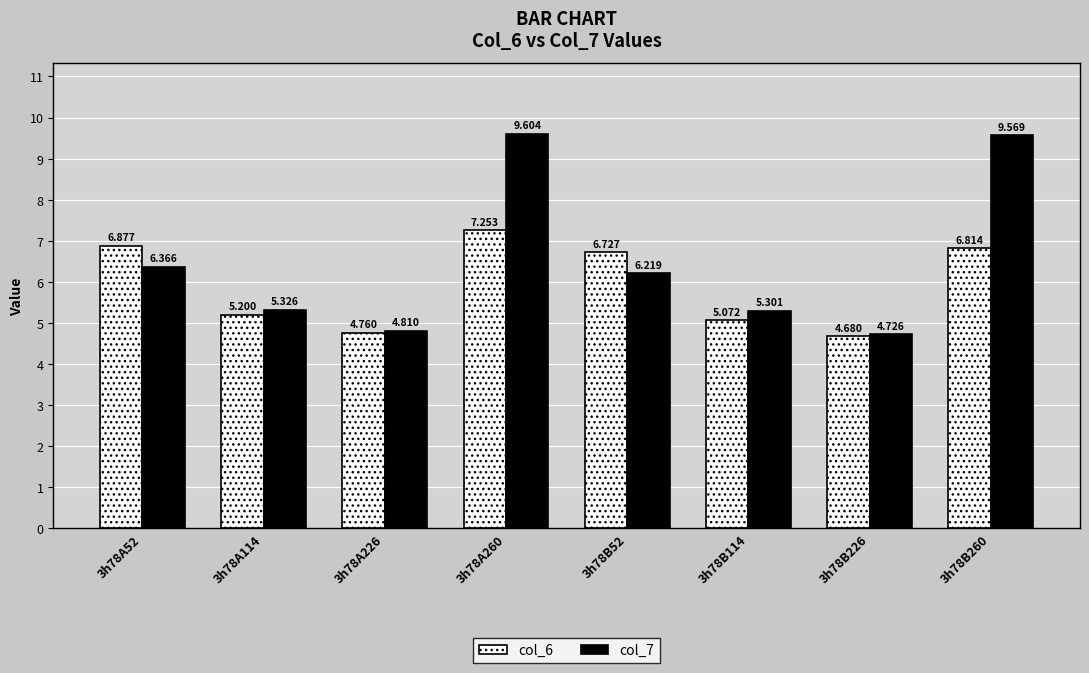

Which series has the widest spread of values?

col_7